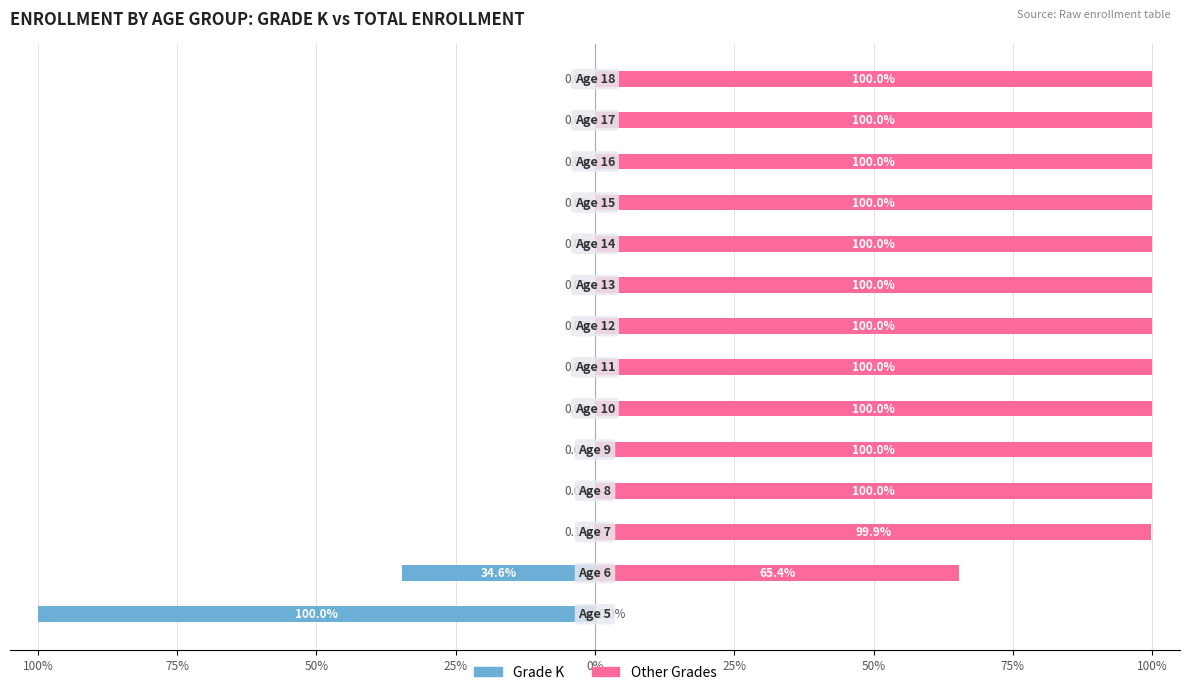

The Other Grades series shows 103.4 at 75%. True or false?

False